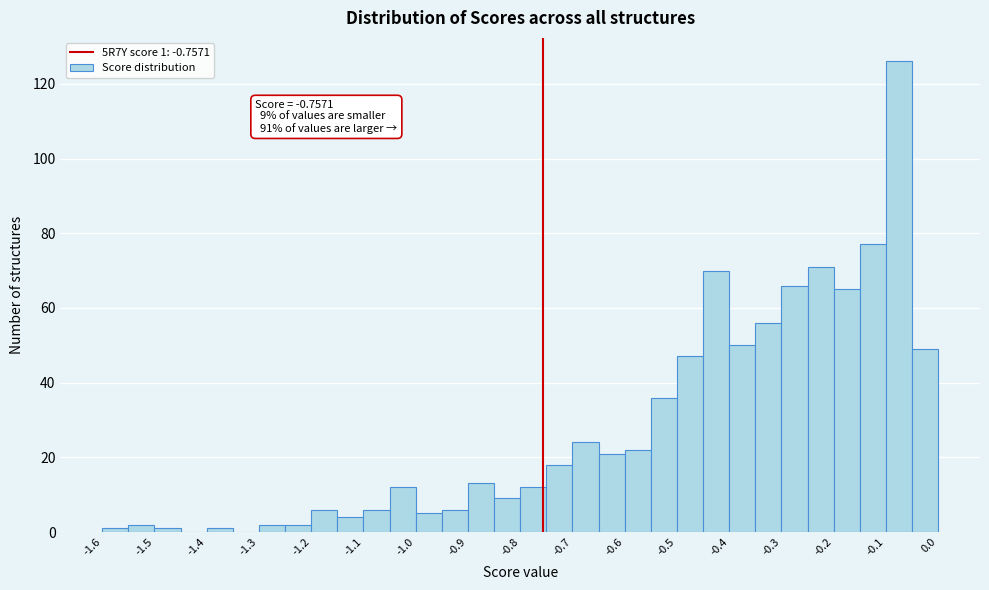

Over which range of the x-axis is the bar tallest?

-0.10 to -0.05